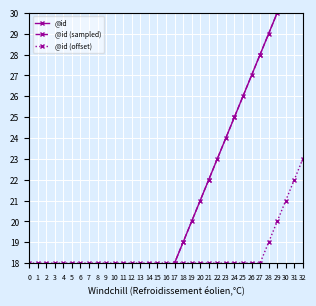

What is the value of the @id (offset) point at the 4th from the left?

18